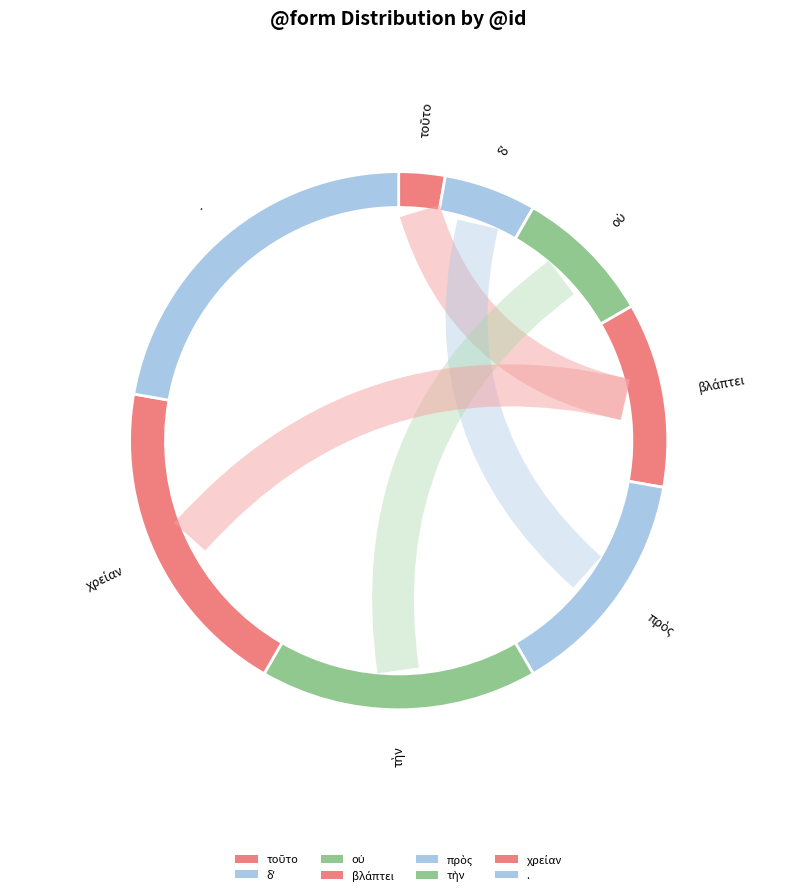

To the nearest percent, what is the average slice percentage?

12%